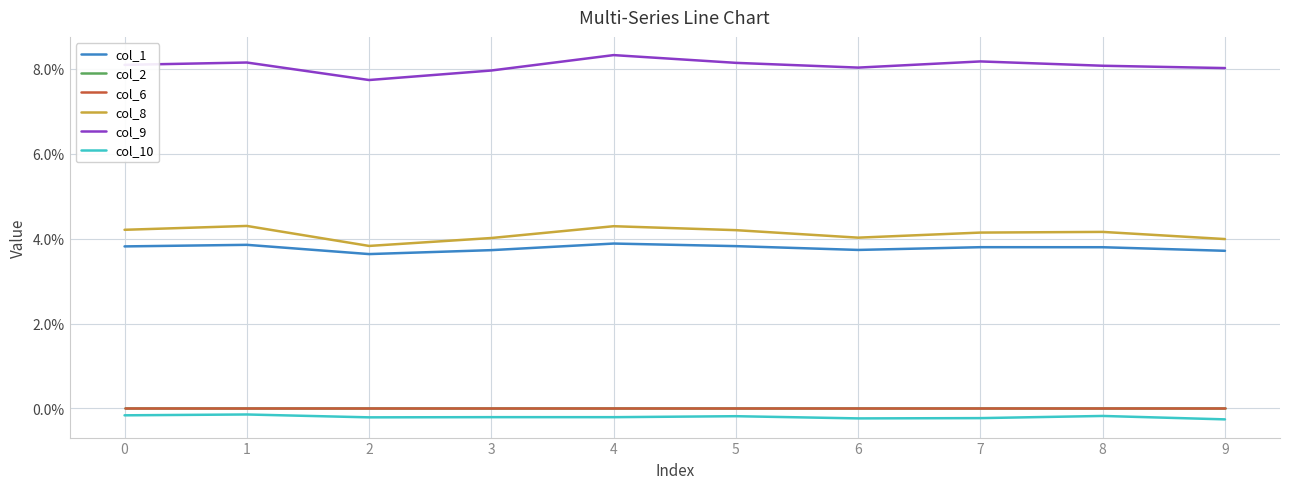

Is this an area chart (filled region under the line)?

No